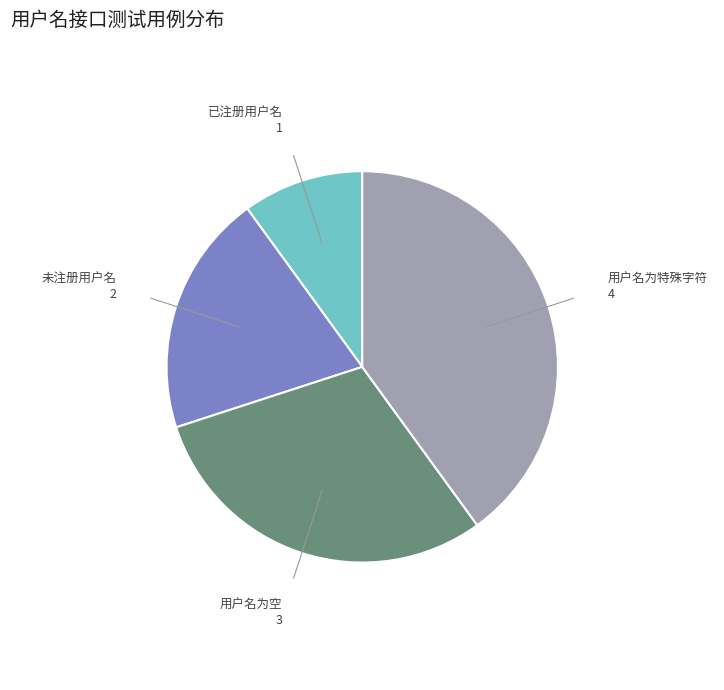

Combined, do 已注册用户名 and 未注册用户名 account for over 50%?

No